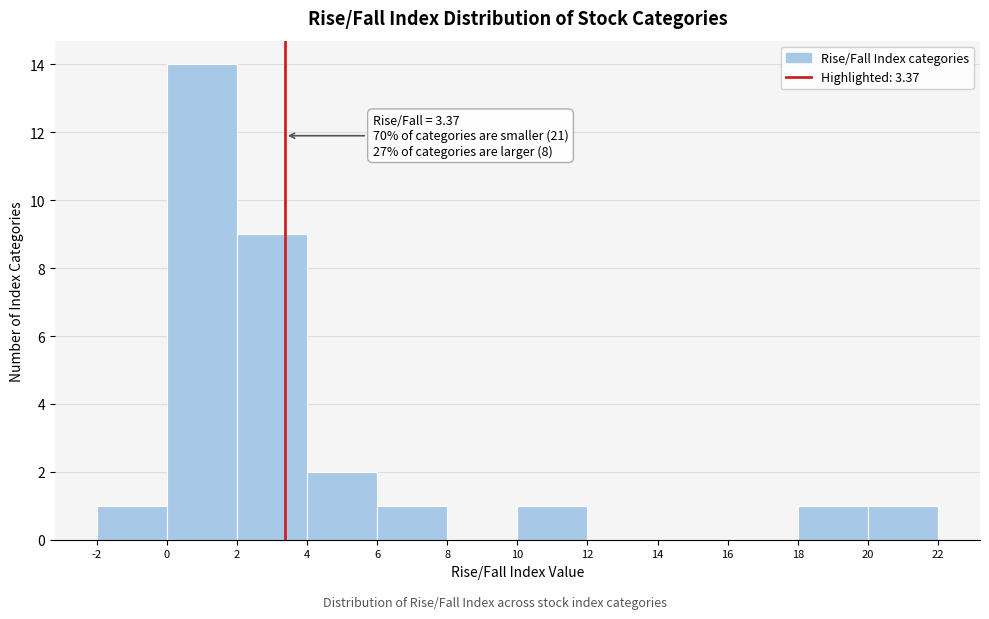

Over which range of the x-axis is the bar tallest?

0 to 2